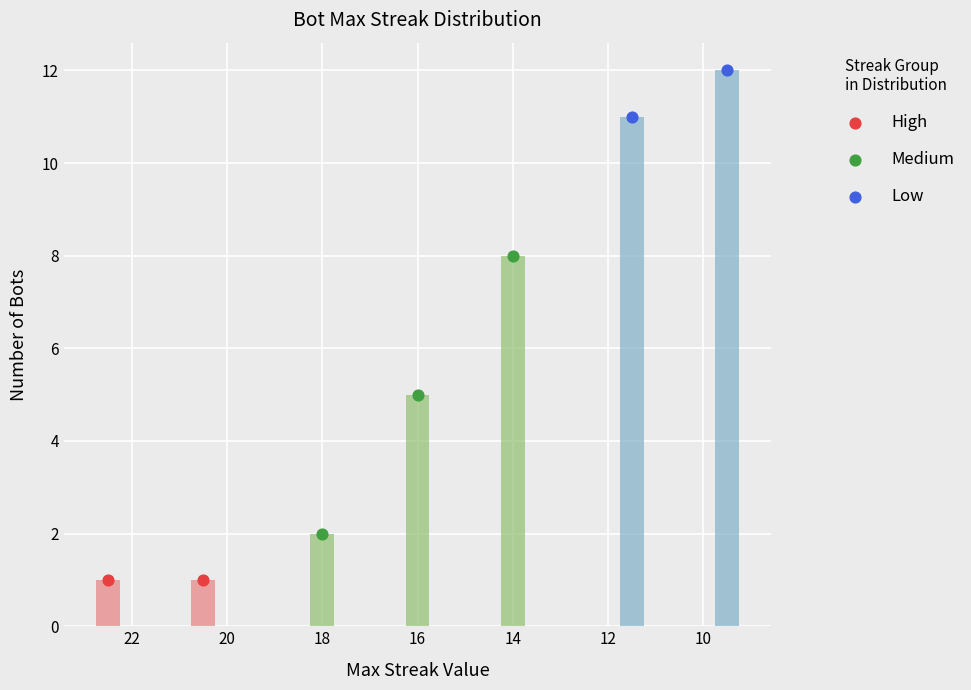

Which series has the largest total across all categories?

Low